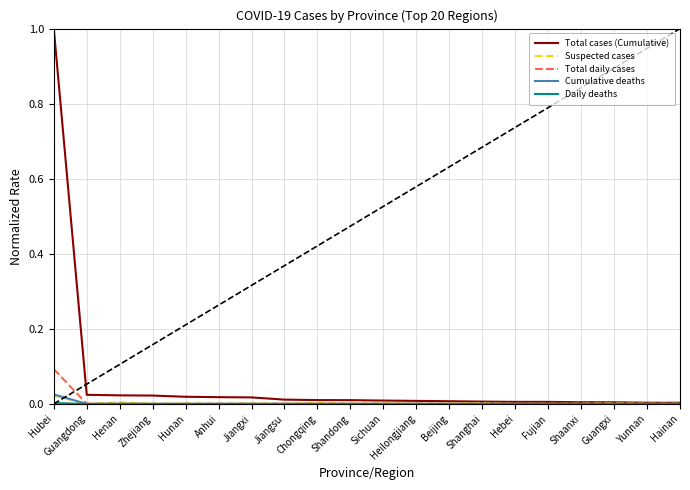

At which category is the sum across all series the highest?

Hubei